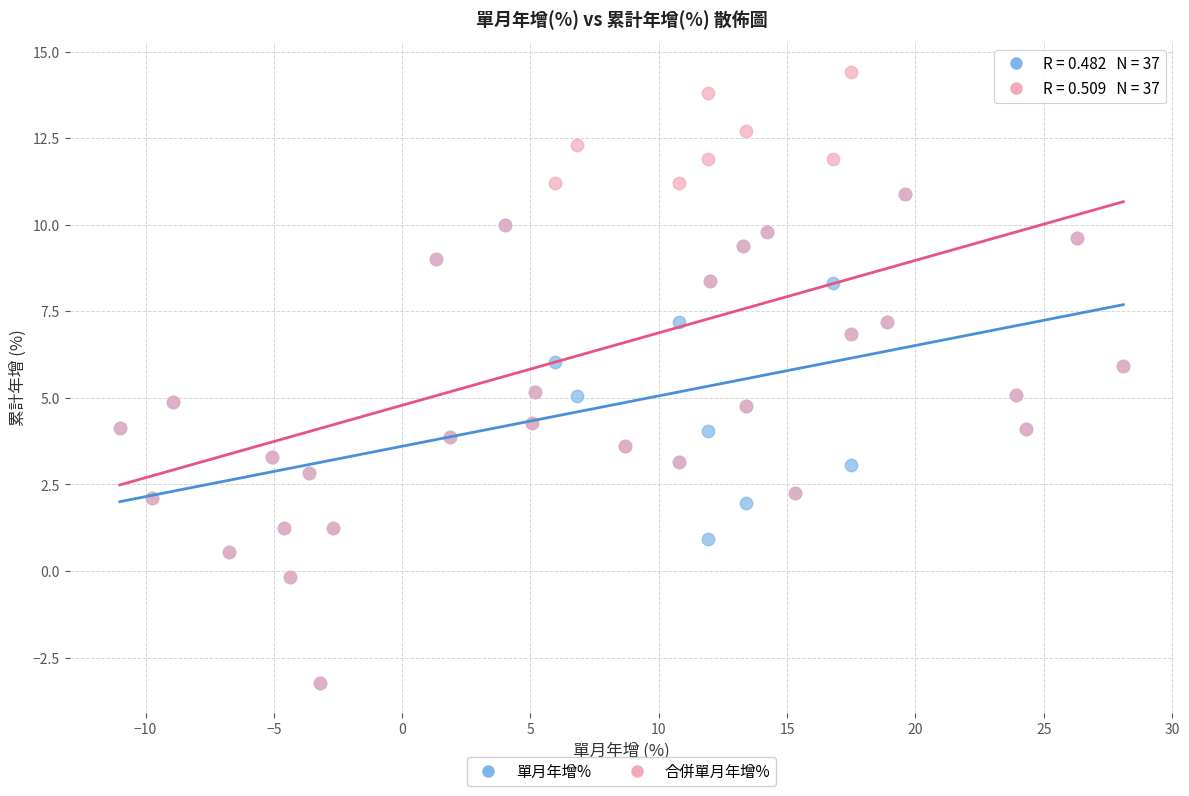

Which series contains the highest Y value?

合併單月年增%